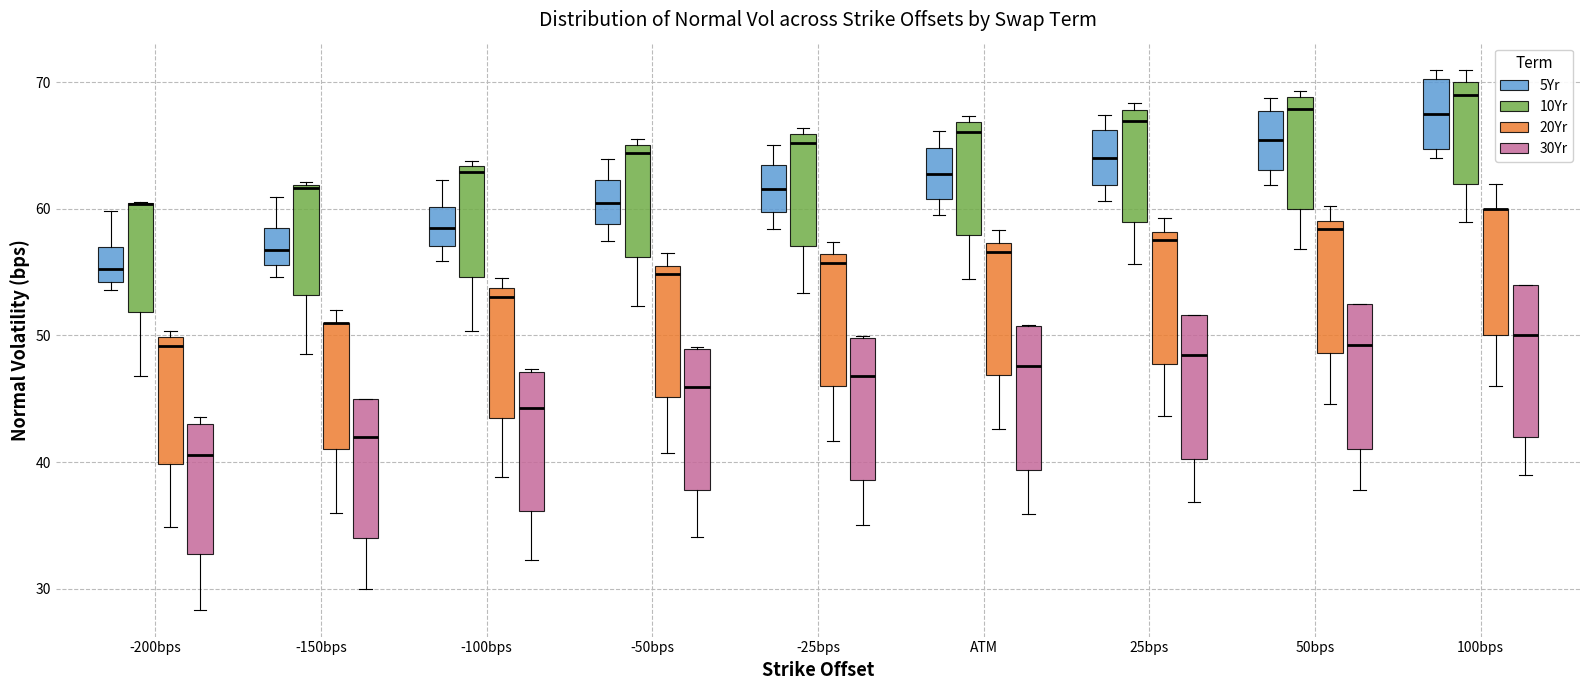

Reading left to right, read every box against the y-axis: the position of its median line, the range the box covers, and the ends of its whiskers. The values are not printed on the chart, so give them approximately, as read against the axis.

-200bps (5Yr): median 55, box 54 to 57, whiskers 54 (just below the box's lower edge) to 60
-200bps (10Yr): median 60 (drawn on the box's upper edge), box 52 to 60, whiskers 47 to 61
-200bps (20Yr): median 49, box 40 to 50, whiskers 35 to 50 (just above the box's upper edge)
-200bps (30Yr): median 41, box 33 to 43, whiskers 28 to 44
-150bps (5Yr): median 57, box 56 to 58, whiskers 55 to 61
-150bps (10Yr): median 62, box 53 to 62, whiskers 49 to 62
-150bps (20Yr): median 51 (drawn on the box's upper edge), box 41 to 51, whiskers 36 to 52
-150bps (30Yr): median 42, box 34 to 45, whiskers 30 to 45
-100bps (5Yr): median 58, box 57 to 60, whiskers 56 to 62
-100bps (10Yr): median 63 (just below the box's upper edge), box 55 to 63, whiskers 50 to 64
-100bps (20Yr): median 53, box 43 to 54, whiskers 39 to 55
-100bps (30Yr): median 44, box 36 to 47, whiskers 32 to 47
-50bps (5Yr): median 60, box 59 to 62, whiskers 57 to 64
-50bps (10Yr): median 64, box 56 to 65, whiskers 52 to 66
-50bps (20Yr): median 55, box 45 to 56, whiskers 41 to 56 (just above the box's upper edge)
-50bps (30Yr): median 46, box 38 to 49, whiskers 34 to 49
-25bps (5Yr): median 62, box 60 to 63, whiskers 58 to 65
-25bps (10Yr): median 65, box 57 to 66, whiskers 53 to 66 (just above the box's upper edge)
-25bps (20Yr): median 56 (just below the box's upper edge), box 46 to 56, whiskers 42 to 57
-25bps (30Yr): median 47, box 39 to 50, whiskers 35 to 50
ATM (5Yr): median 63, box 61 to 65, whiskers 59 to 66
ATM (10Yr): median 66, box 58 to 67, whiskers 54 to 67 (just above the box's upper edge)
ATM (20Yr): median 57 (just below the box's upper edge), box 47 to 57, whiskers 43 to 58
ATM (30Yr): median 48, box 39 to 51, whiskers 36 to 51
25bps (5Yr): median 64, box 62 to 66, whiskers 61 to 67
25bps (10Yr): median 67, box 59 to 68, whiskers 56 to 68 (just above the box's upper edge)
25bps (20Yr): median 58 (just below the box's upper edge), box 48 to 58, whiskers 44 to 59
25bps (30Yr): median 48, box 40 to 52, whiskers 37 to 52
50bps (5Yr): median 65, box 63 to 68, whiskers 62 to 69
50bps (10Yr): median 68, box 60 to 69, whiskers 57 to 69 (just above the box's upper edge)
50bps (20Yr): median 58, box 49 to 59, whiskers 45 to 60
50bps (30Yr): median 49, box 41 to 52, whiskers 38 to 53
100bps (5Yr): median 68, box 65 to 70, whiskers 64 to 71
100bps (10Yr): median 69, box 62 to 70, whiskers 59 to 71
100bps (20Yr): median 60 (drawn on the box's upper edge), box 50 to 60, whiskers 46 to 62
100bps (30Yr): median 50, box 42 to 54, whiskers 39 to 54